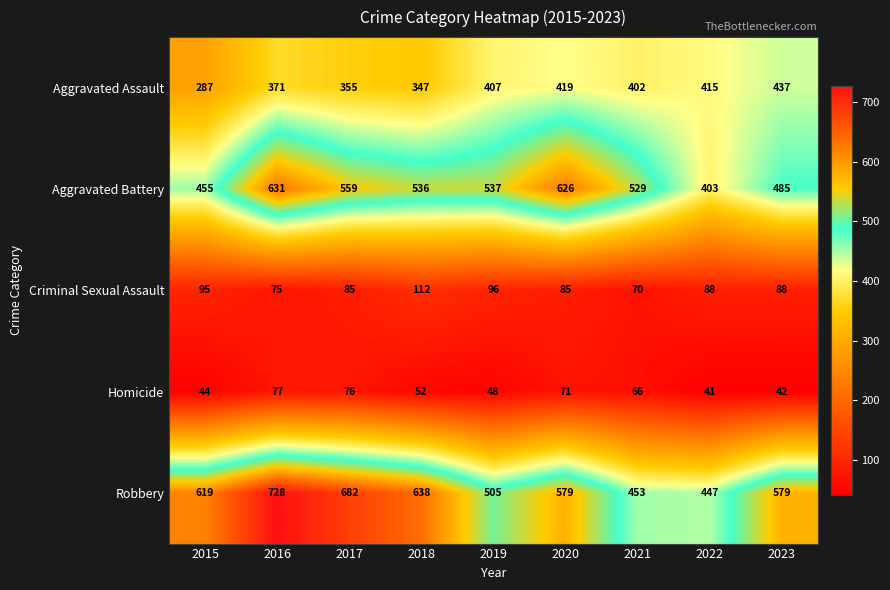

What is the difference between the highest and lowest values at 2015?

575